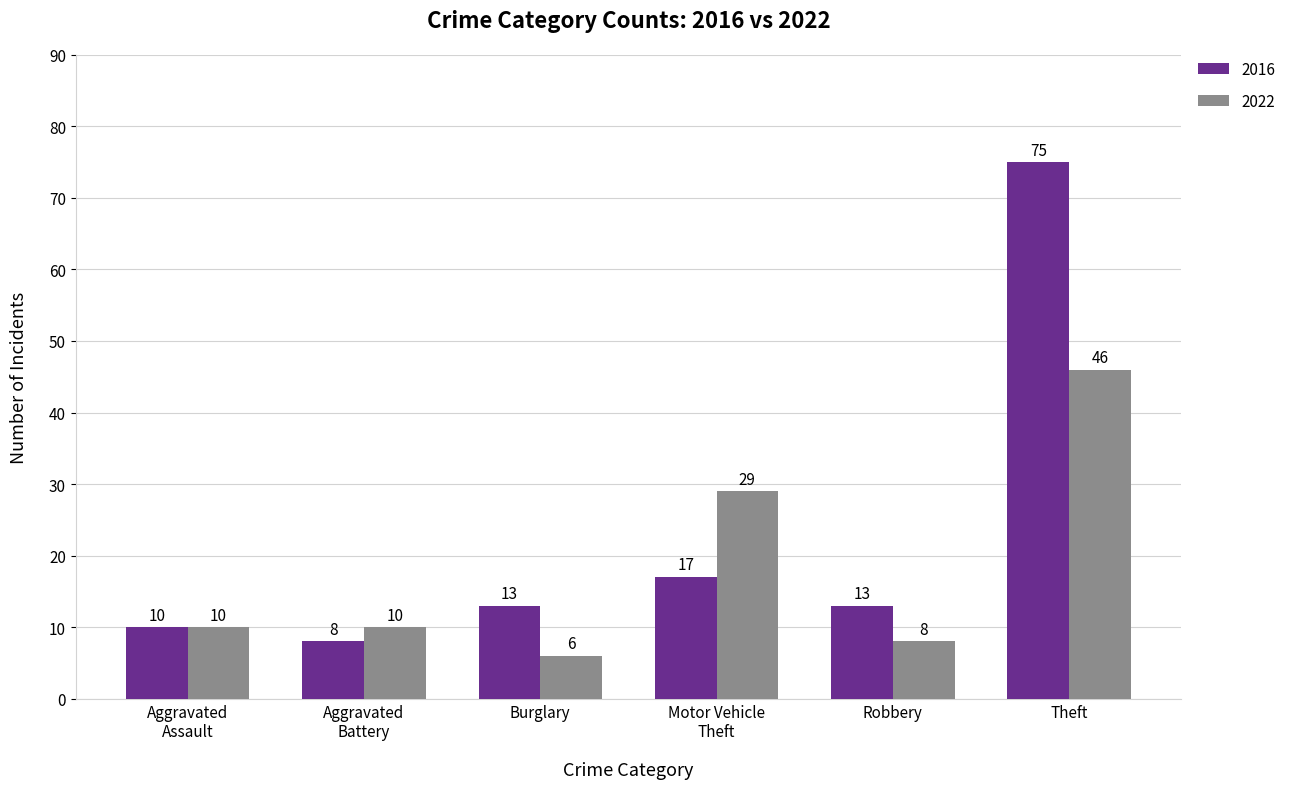

What is the average value of the 2022 series?

18